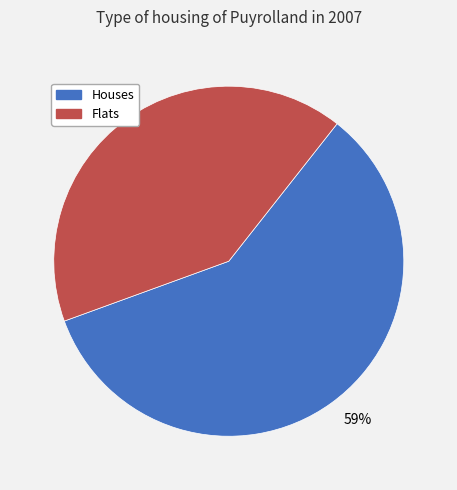

Count the number of slices in the pie.

2